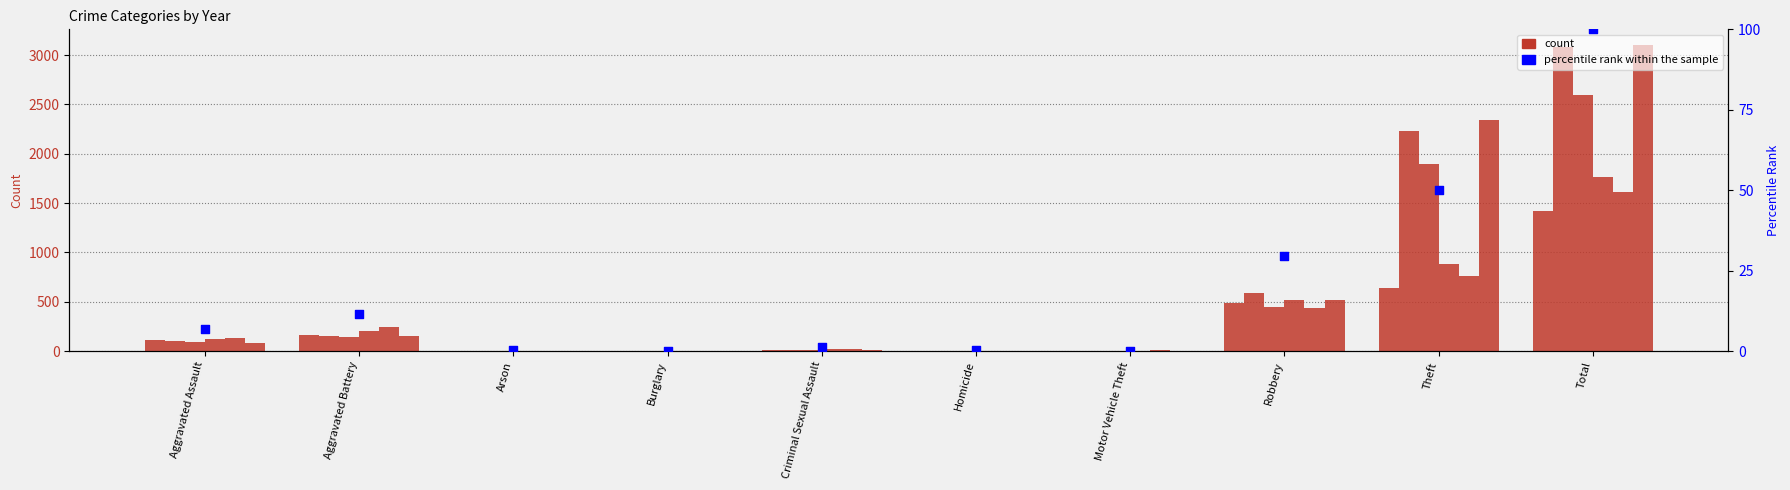

Which has a higher value, Aggravated Assault or Theft?

Theft